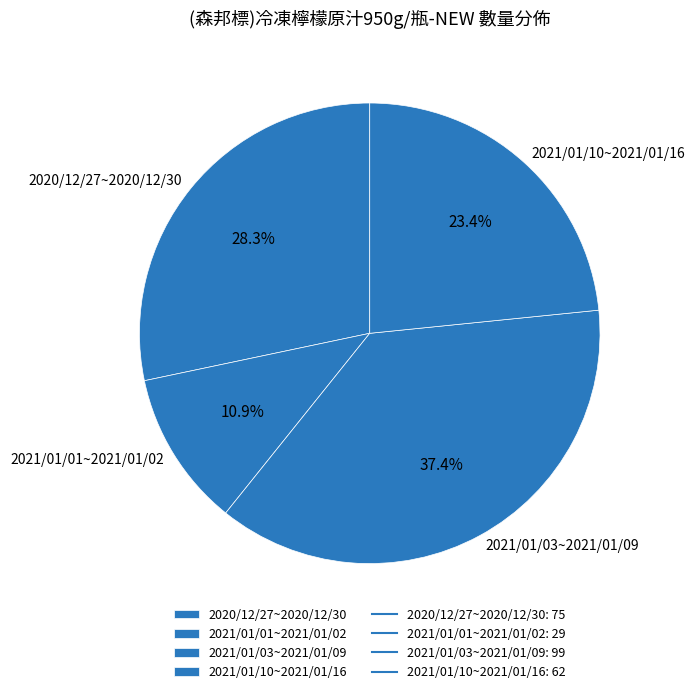

How many segments does this pie chart have?

4